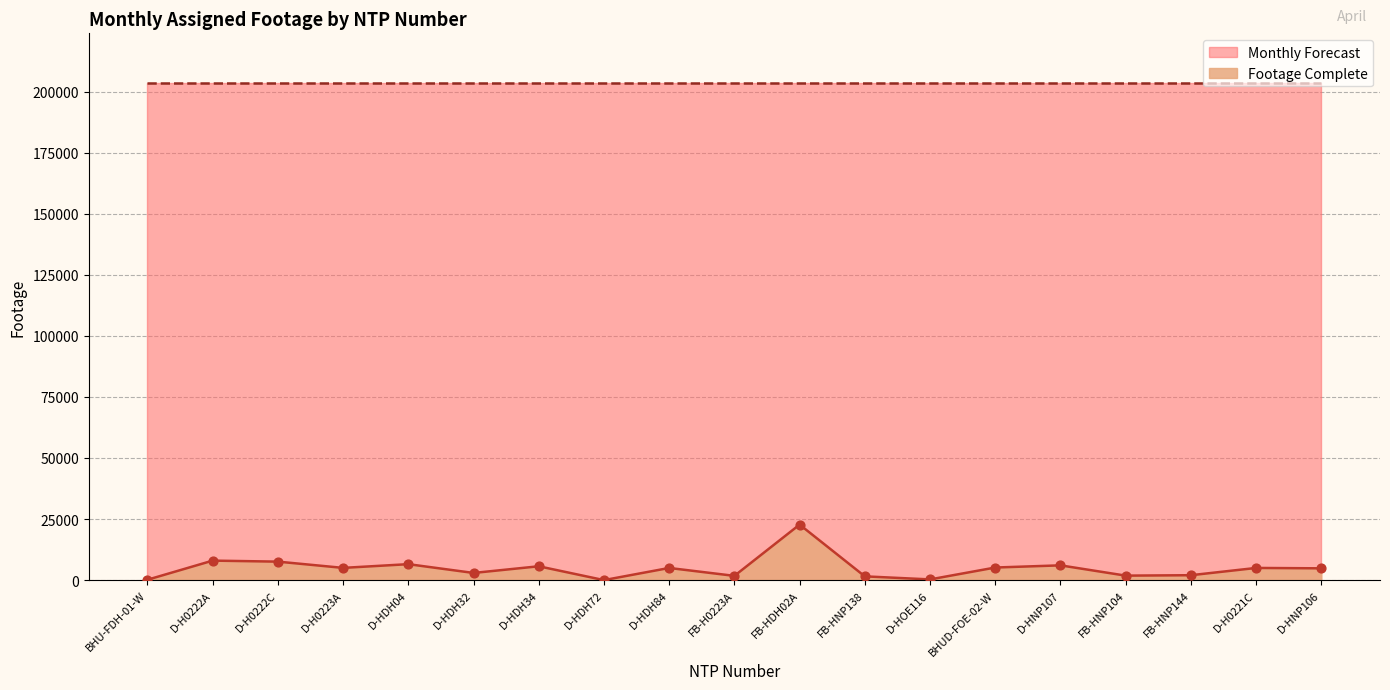

Approximately how many times larger is the value at FB-HNP144 compared to BHUD-FOE-02-W?

0.4